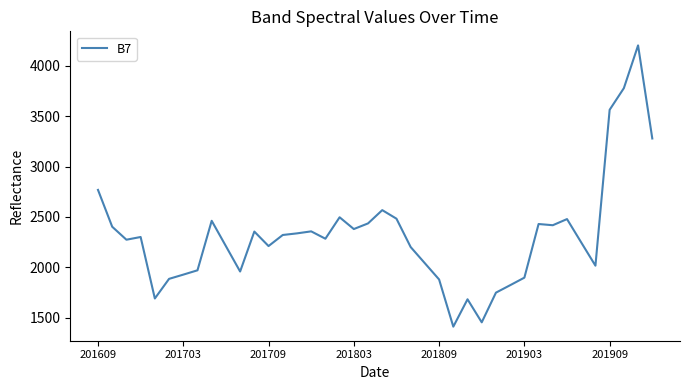

What is the difference between the maximum and minimum values?

2795